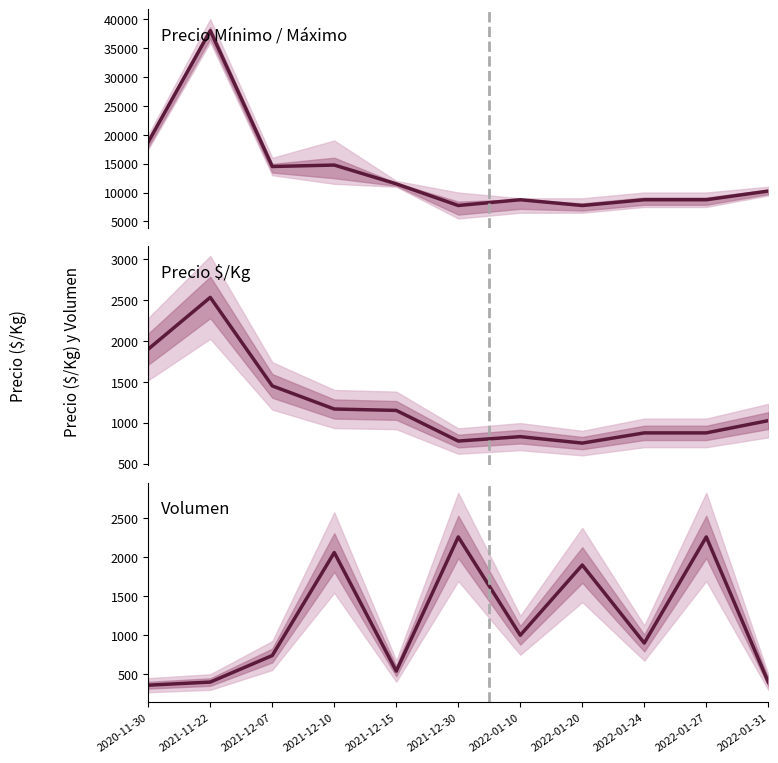

True or false: Precio $/Kg has a value of 2243 at 2021-12-07.

False